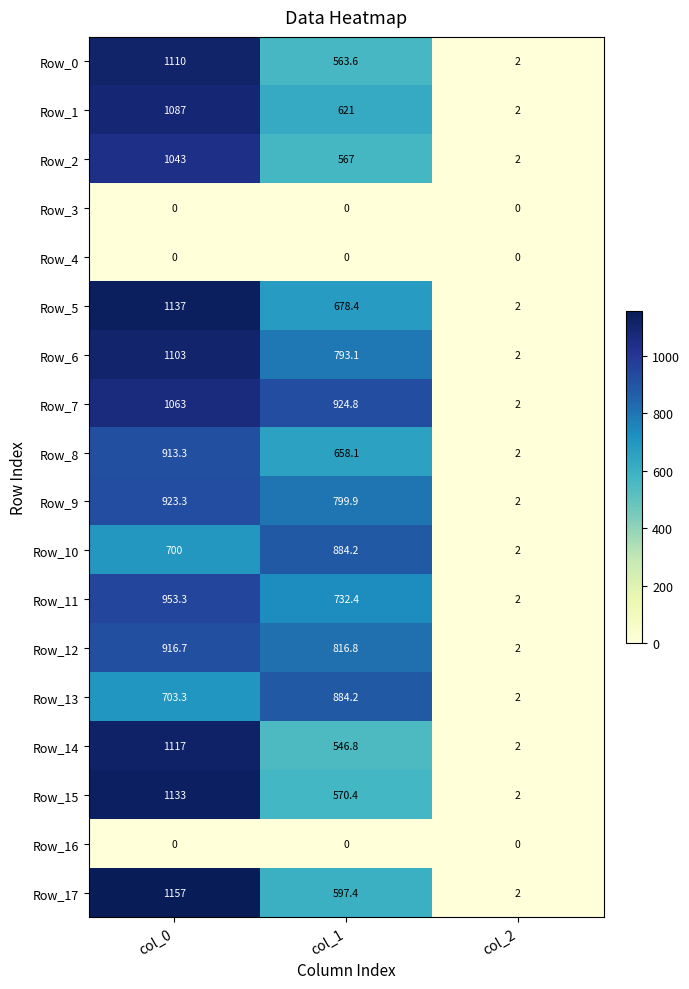

At how many categories does at least one series exceed 242?

2